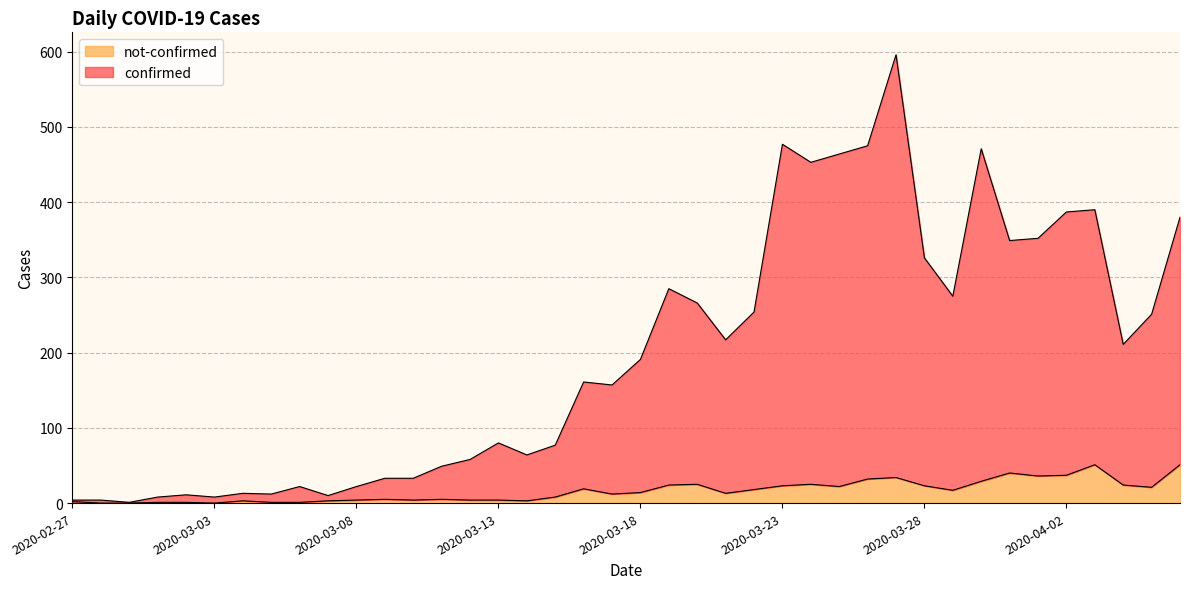

What position from the left is 2020-03-28?

31